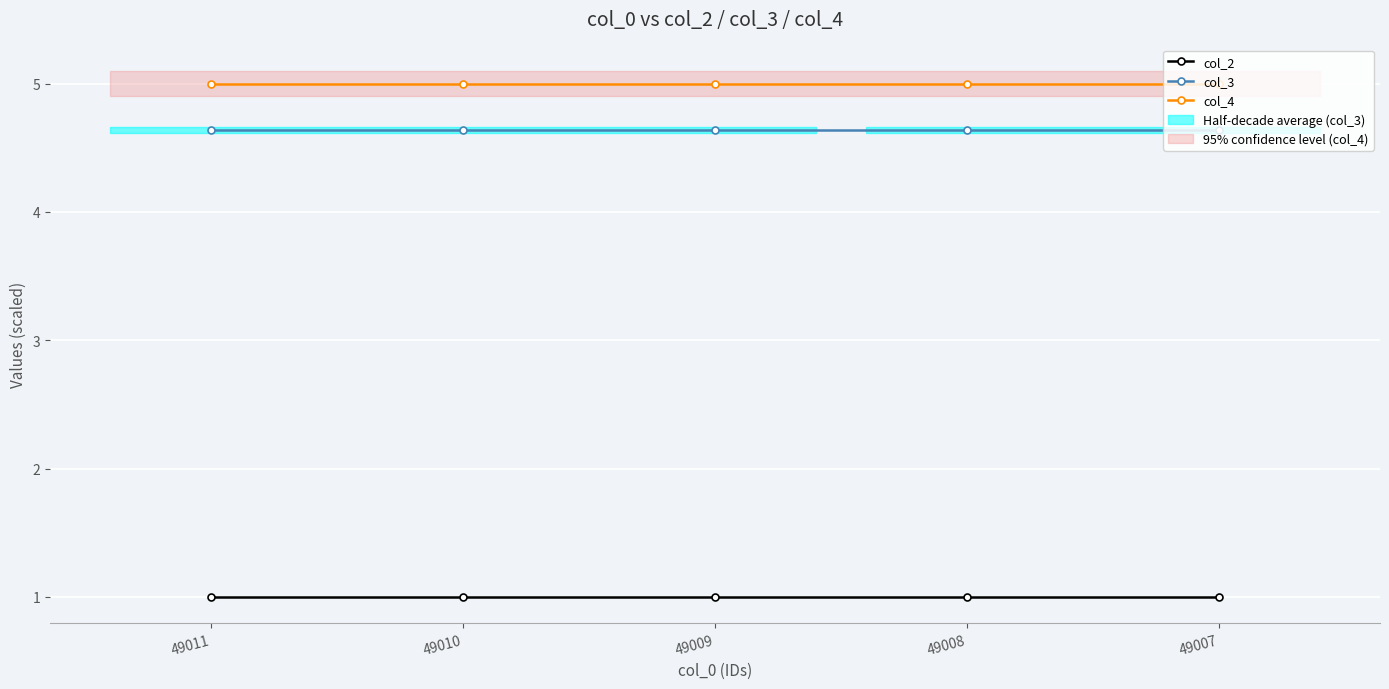

At how many categories does at least one series exceed 4?

5